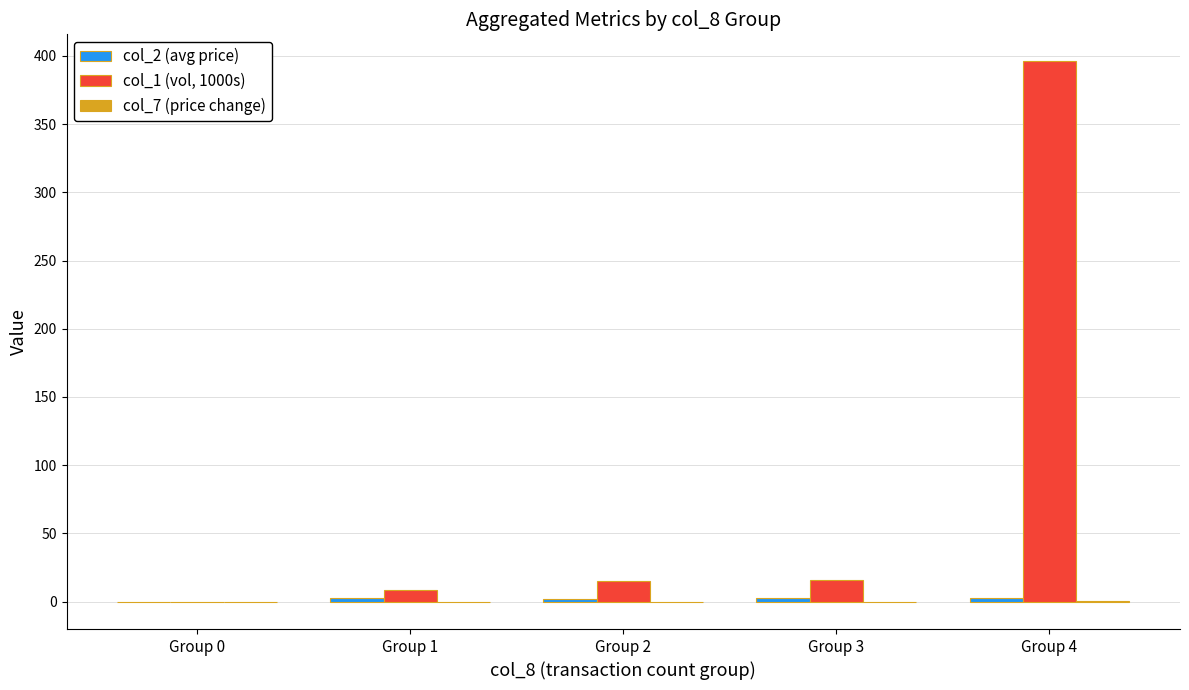

At which category does the chart reach its peak across all series?

Group 4